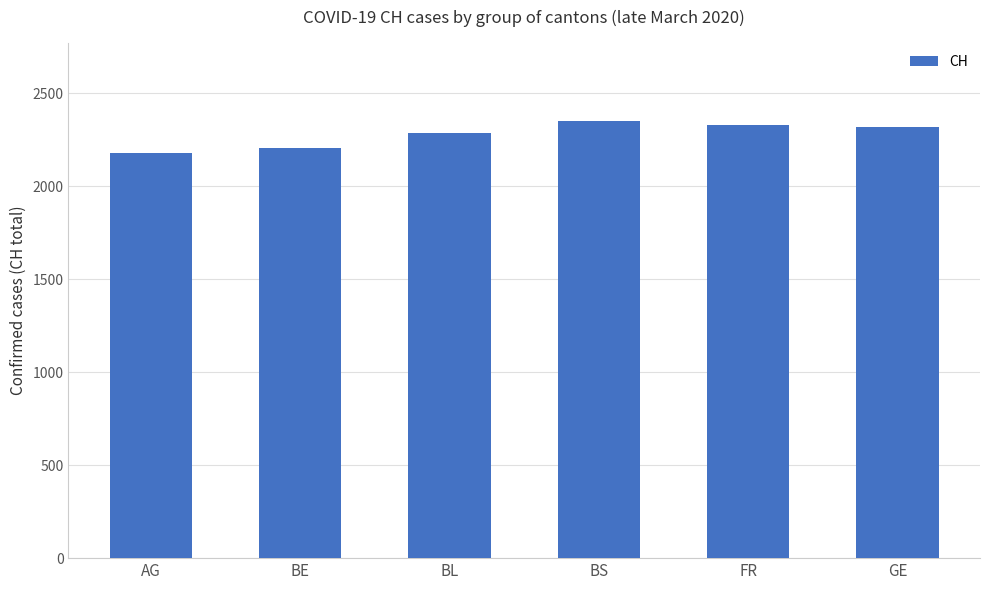

What is the difference between the values at AG and GE?

143